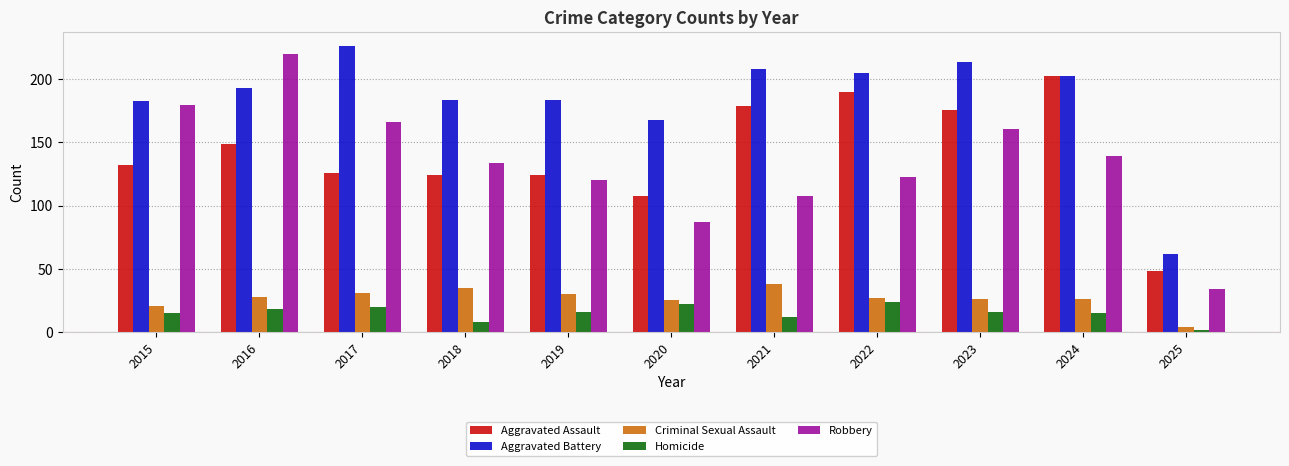

Which label corresponds to the smallest value in the chart?

2025